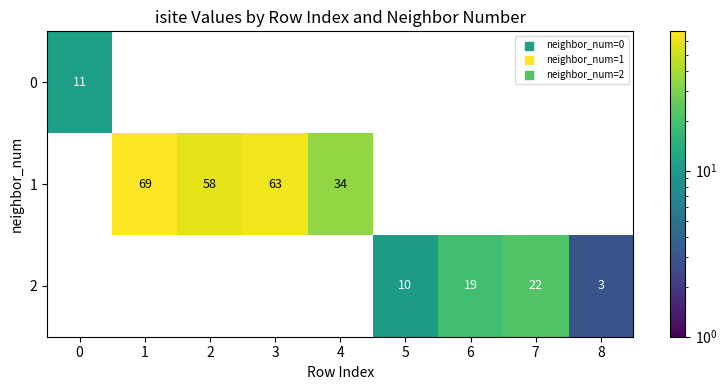

What is the spread (max minus min) of values at 3?

63